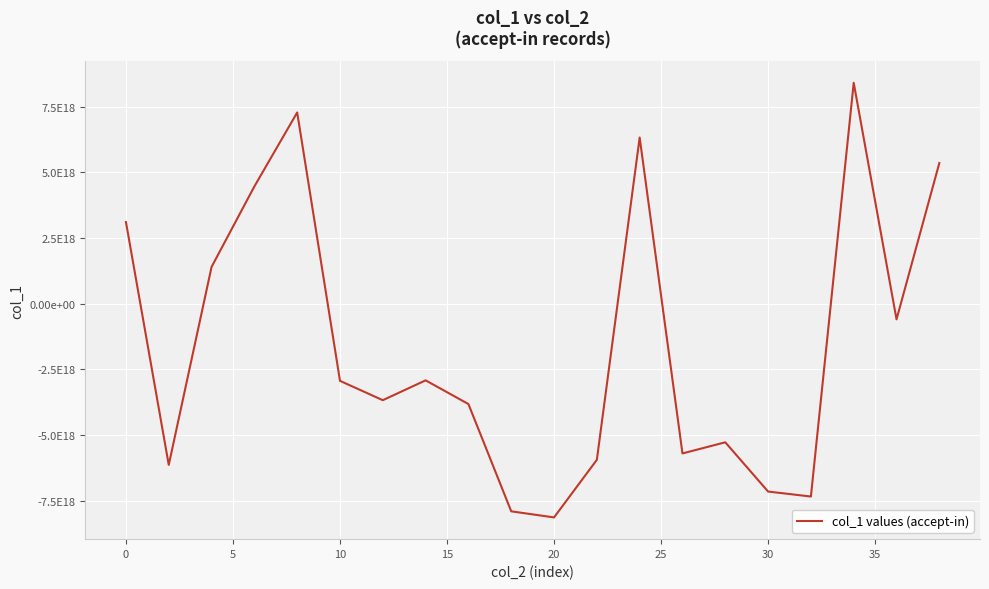

What is the value of the 12th point from the left?

-5938953093948562432